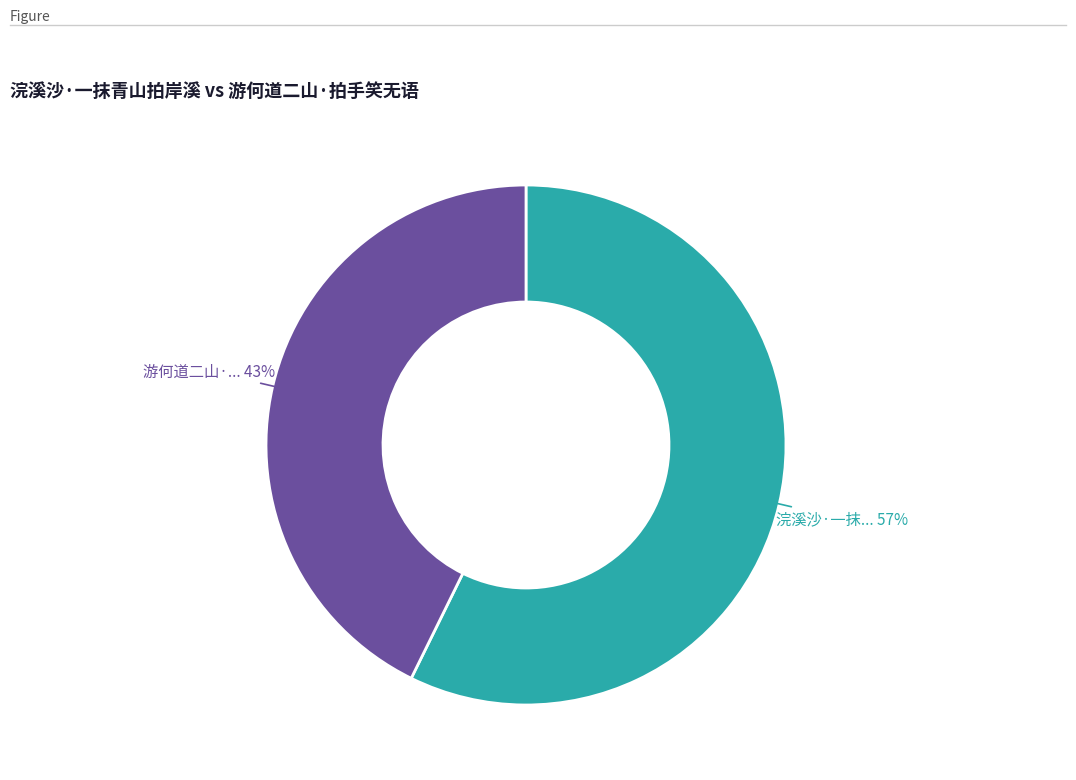

To the nearest percent, what is the average slice percentage?

50%